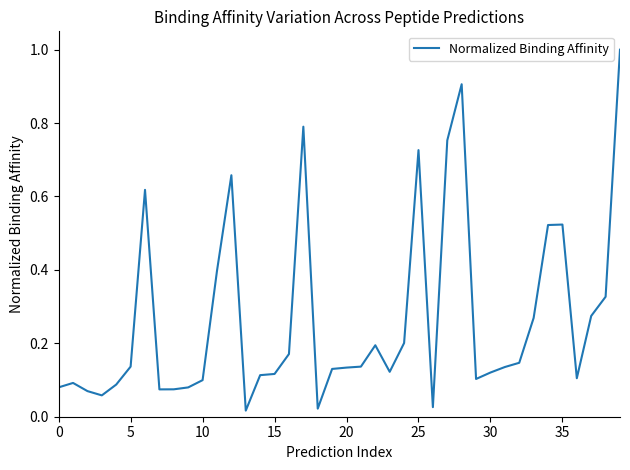

What is the sum of all values?

10.6